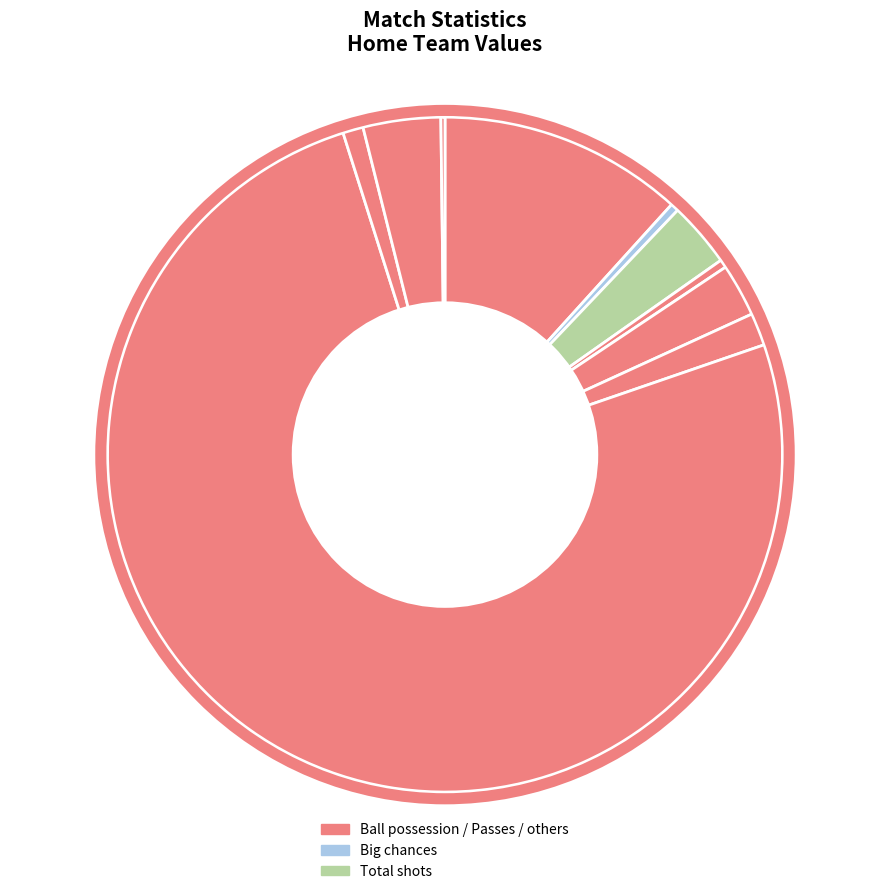

Which slice is the largest?

Passes